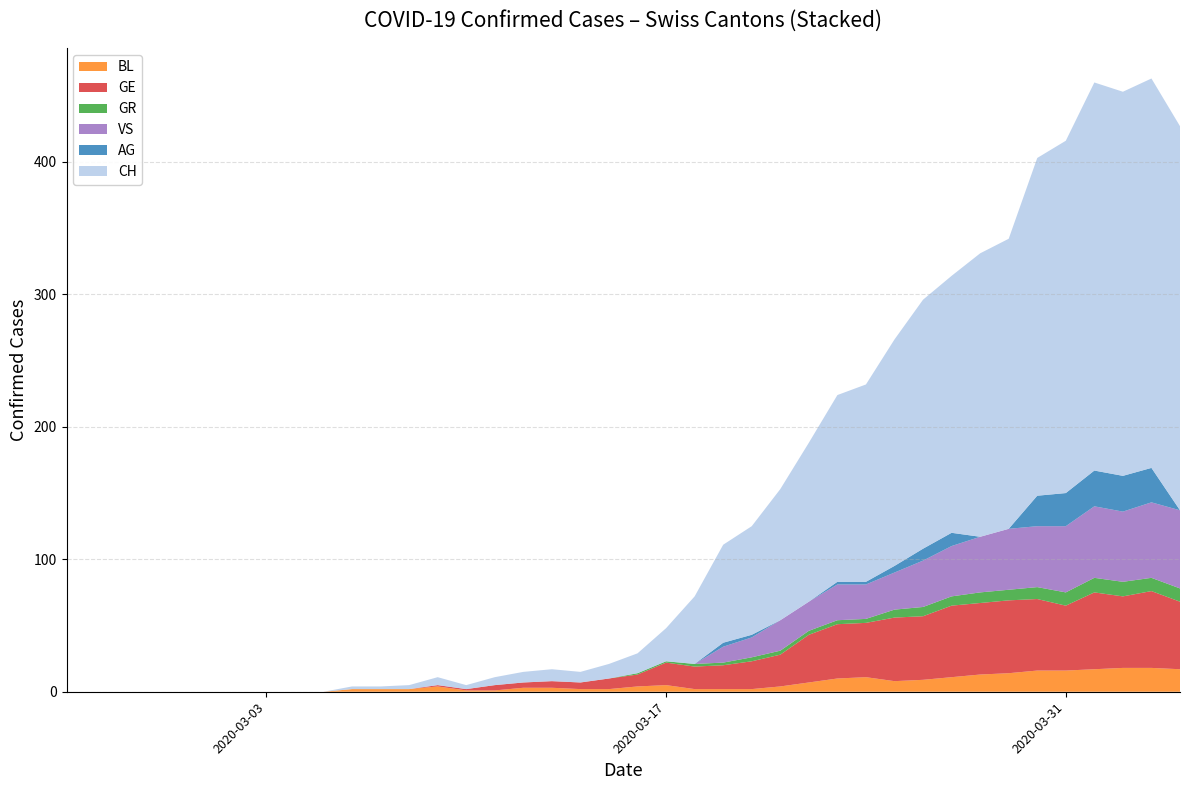

Reading left to right, what are all the values shown in this chart?

BL: 0	0	0	0	0	0	0	0	0	0	2	2	2	4	1	1	3	3	2	2	4	5	2	2	2	4	7	10	11	8	9	11	13	14	16	16	17	18	18	17
GE: 0	0	0	0	0	0	0	0	0	0	0	0	0	1	1	4	4	5	5	8	9	17	17	18	21	24	36	41	41	48	48	54	54	55	54	49	58	54	58	51
GR: 0	0	0	0	0	0	0	0	0	0	0	0	0	0	0	0	0	0	0	0	1	1	2	2	3	3	3	3	3	6	7	7	8	8	9	10	11	11	10	10
VS: 0	0	0	0	0	0	0	0	0	0	0	0	0	0	0	0	0	0	0	0	0	0	0	12	15	23	22	27	26	28	35	38	42	46	46	50	54	53	57	59
CH: 0	0	0	0	0	0	0	0	0	0	2	2	3	6	3	6	8	9	8	11	15	25	51	74	82	99	120	141	149	171	188	194	214	219	255	266	293	290	294	290
AG: 0	0	0	0	0	0	0	0	0	0	0	0	0	0	0	0	0	0	0	0	0	0	0	3	2	0	0	2	2	5	9	10	0	0	23	25	27	27	26	0